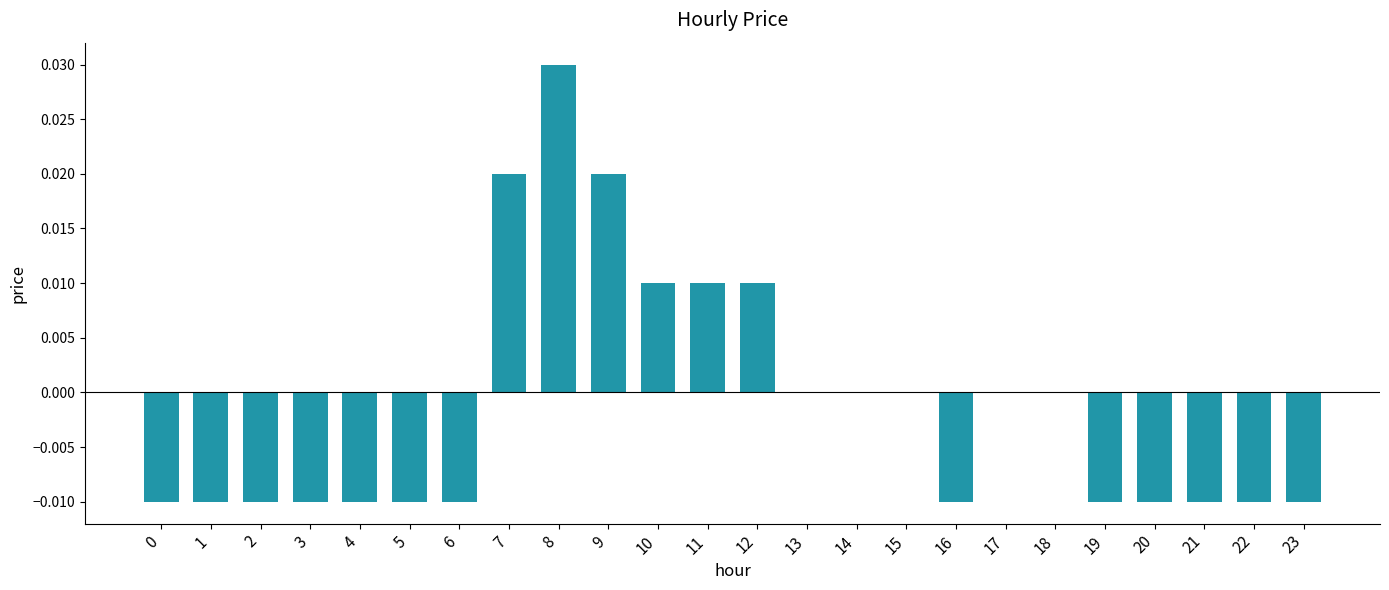

Which category has the highest value across all series?

8